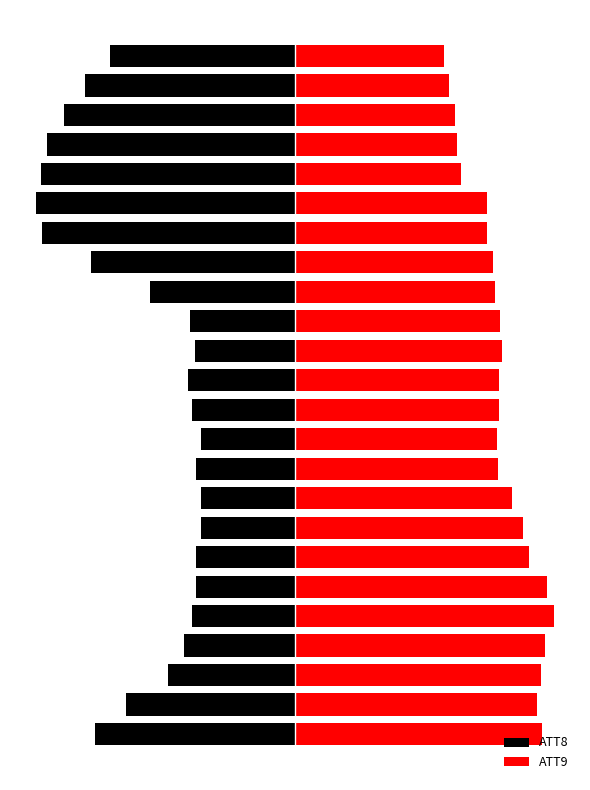

True or false: ATT8 has a value of -24.8 at 16.

False